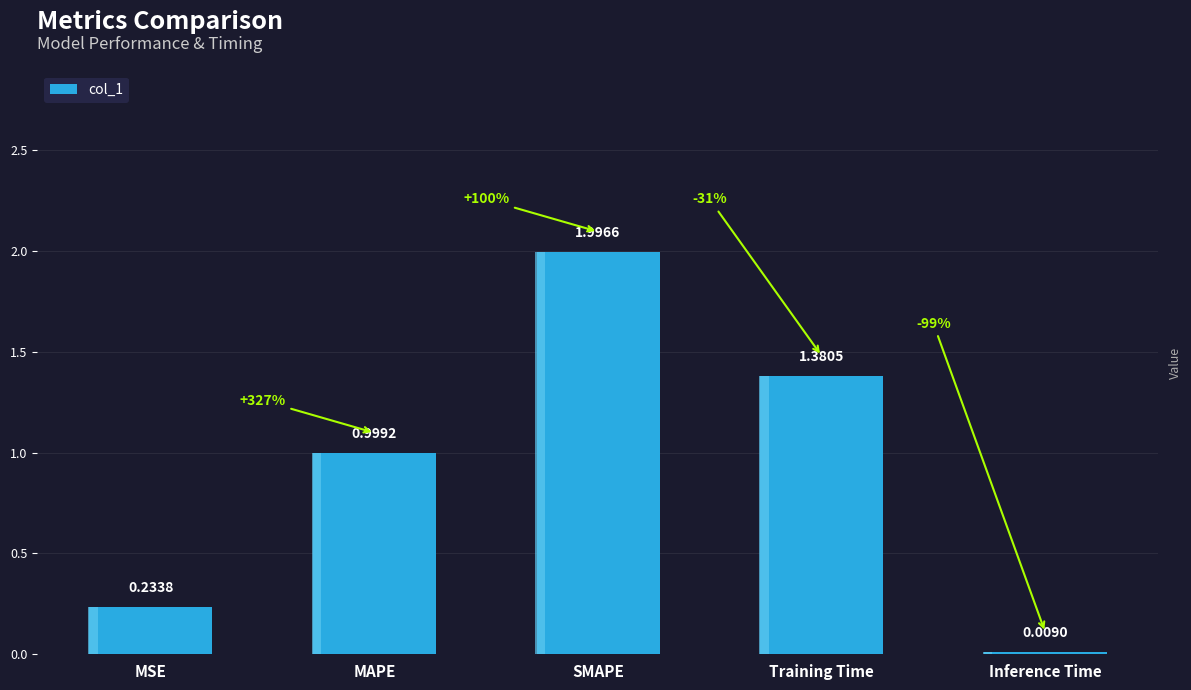

What is the sum of all values?

4.6